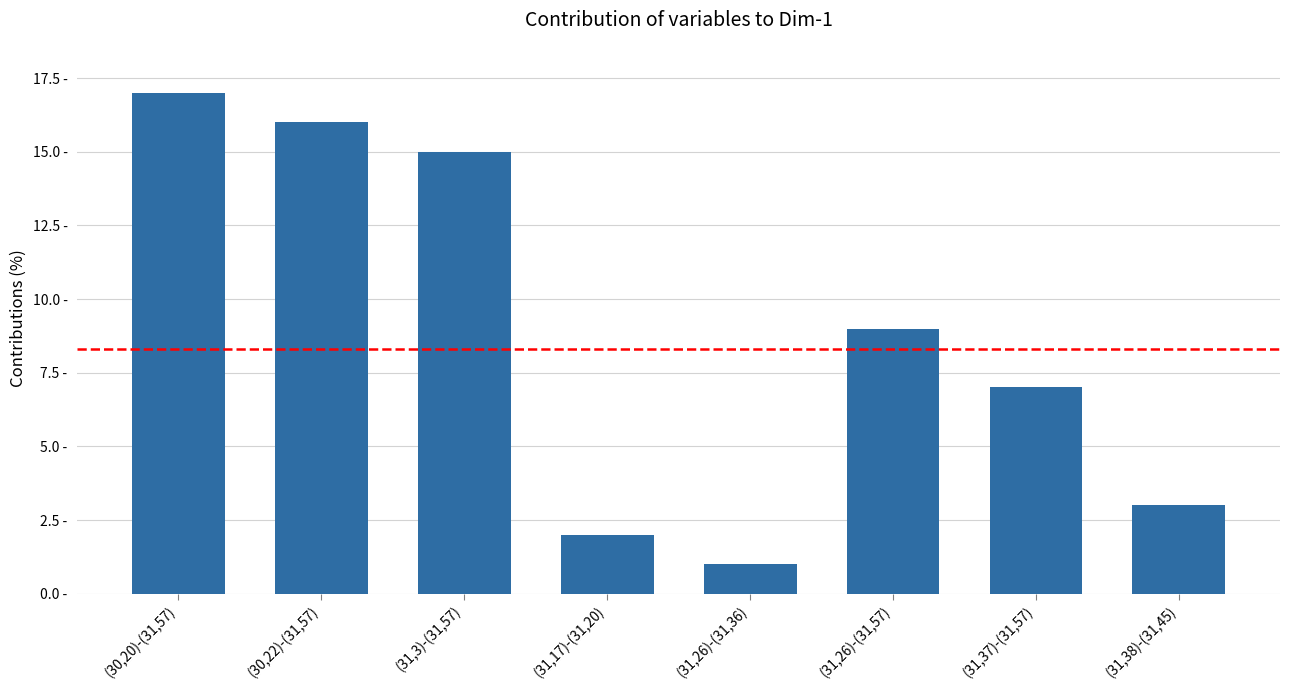

What is the label of the 5th bar from the left?

(31,26)-(31,36)